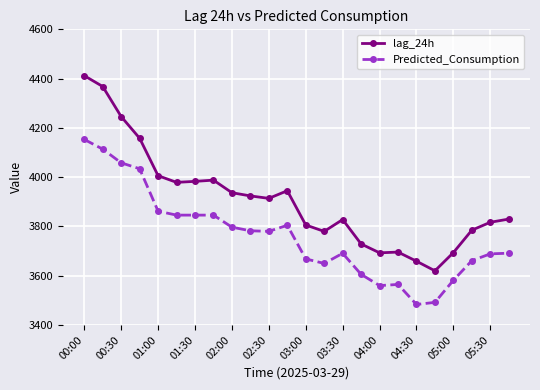

What is the difference between the maximum and second lowest values in the Predicted_Consumption series?

661.2